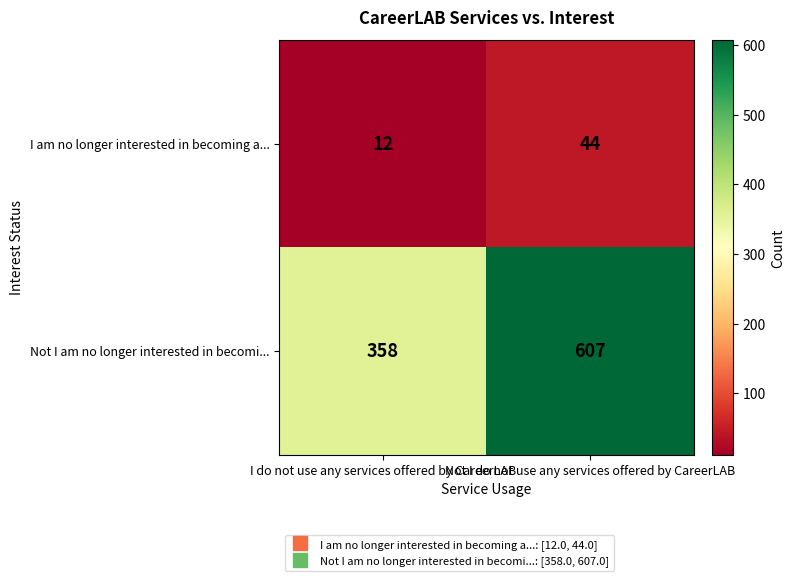

What is the average value of the I am no longer interested in becoming a... series?

28